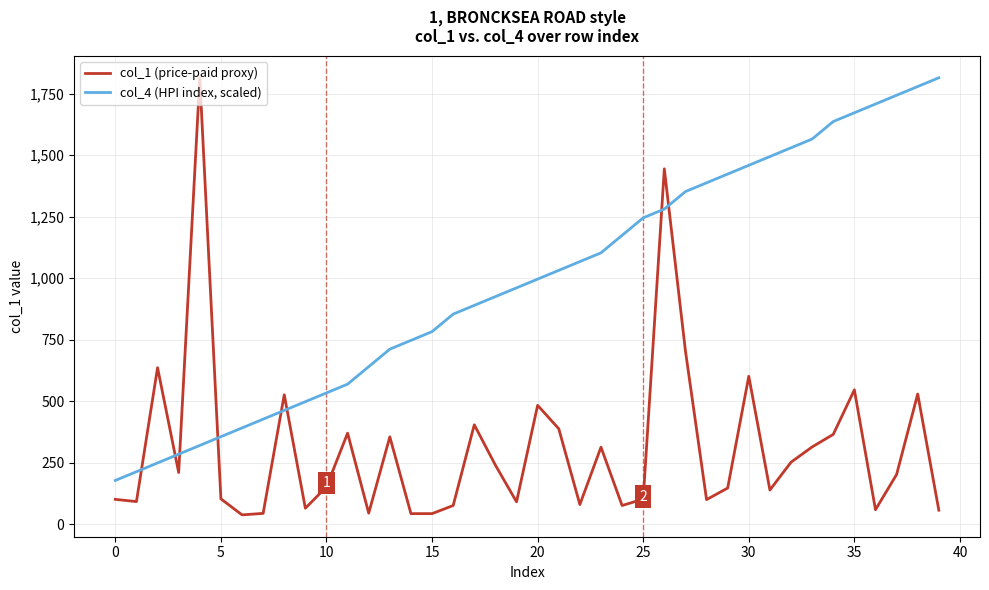

What is the minimum value for col_4 (HPI index, scaled)?

177.8